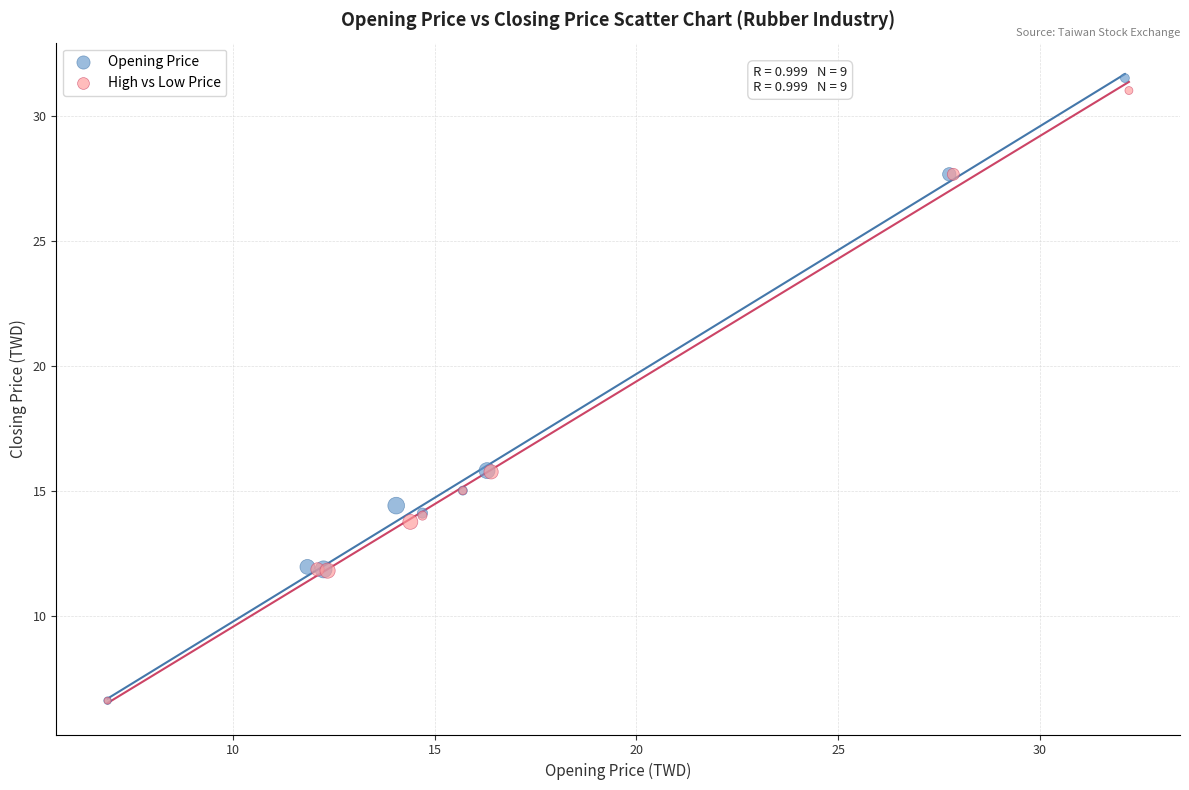

What are all the series names shown in the legend?

Opening Price, High vs Low Price